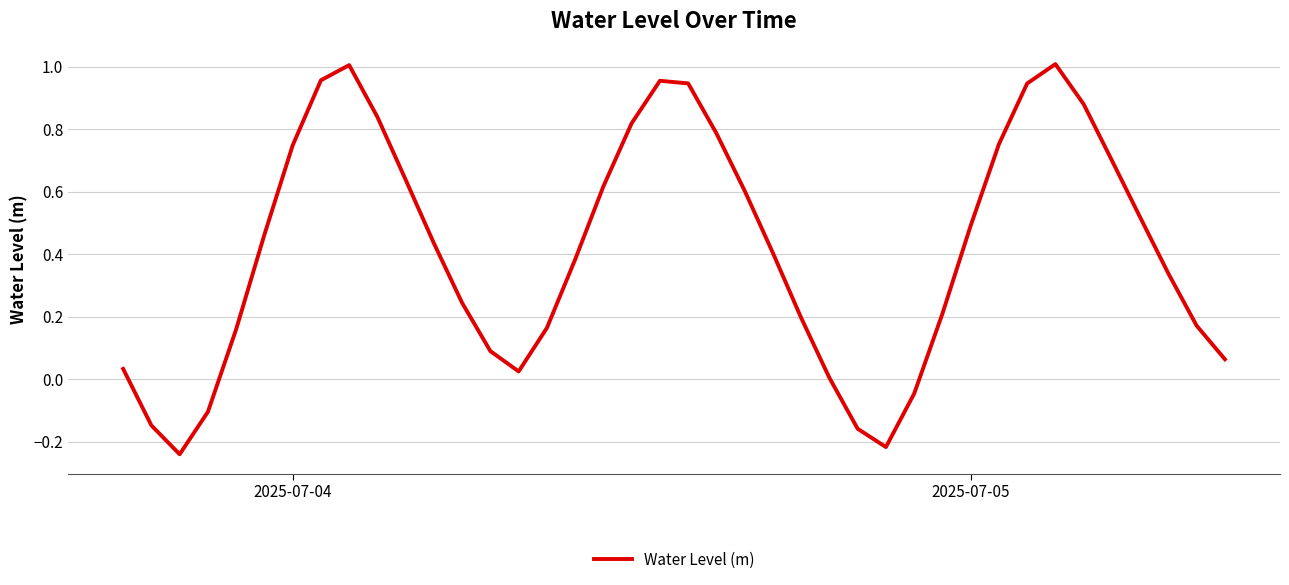

Does the chart display data point markers on the line(s)?

No